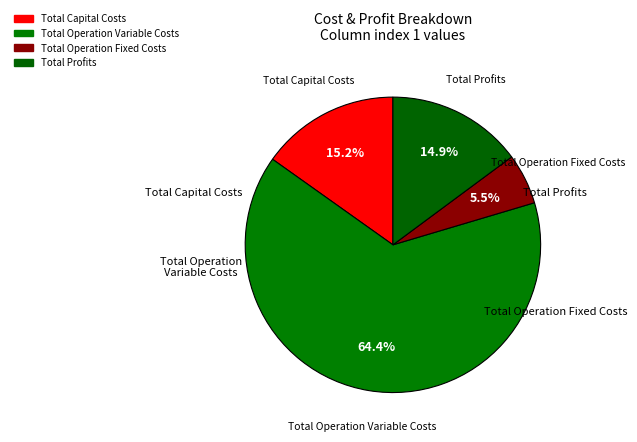

Count the number of slices in the pie.

4